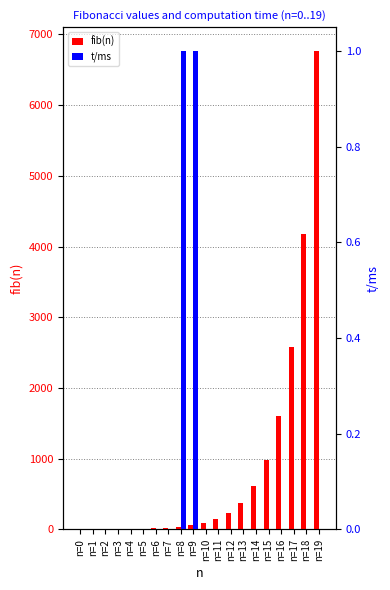

What is the value of the fib(n) bar at the 9th from the left?

34